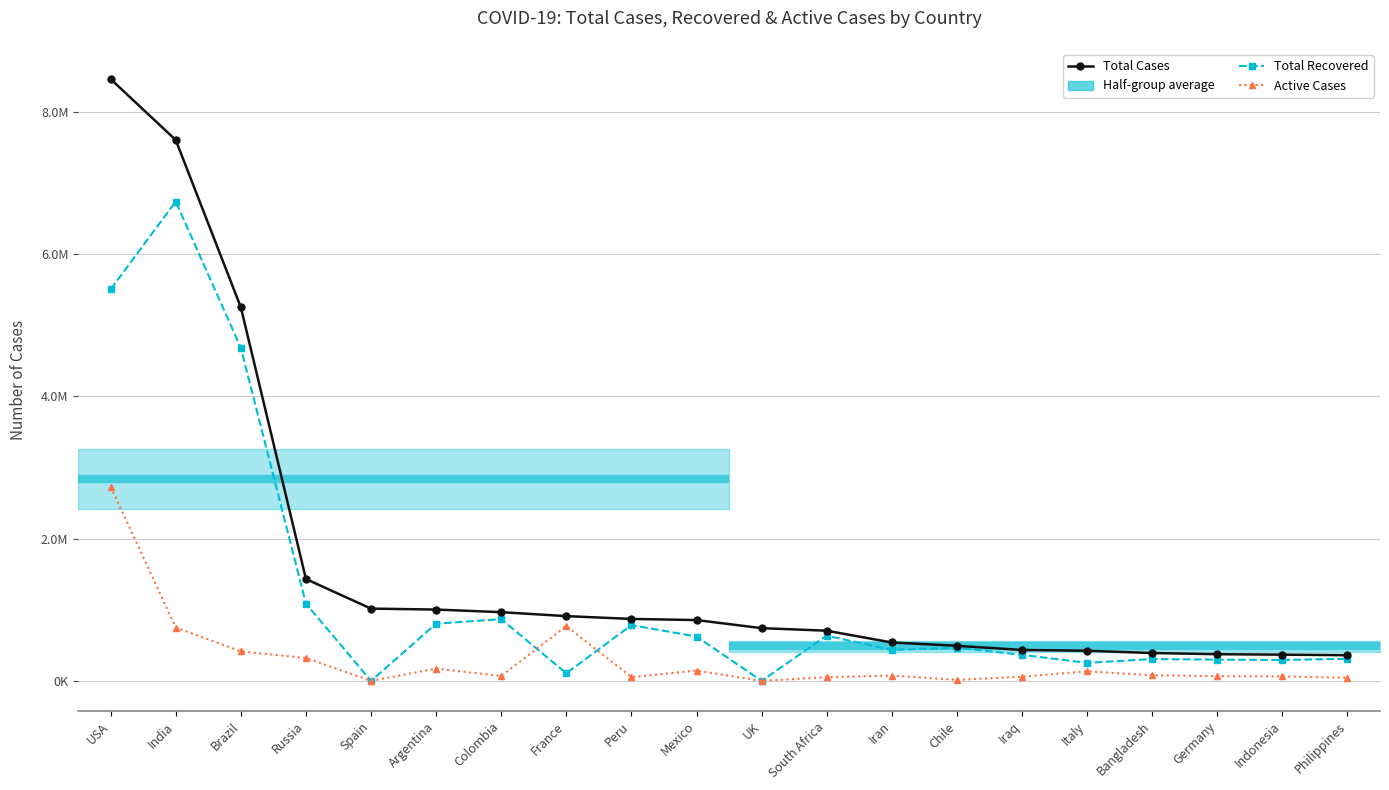

What position from the right is Indonesia?

2